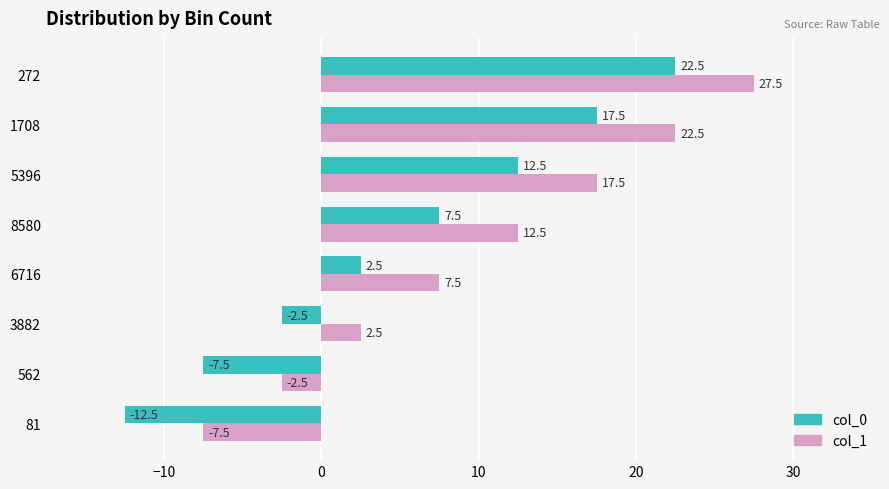

What is the minimum value for col_0?

-12.5